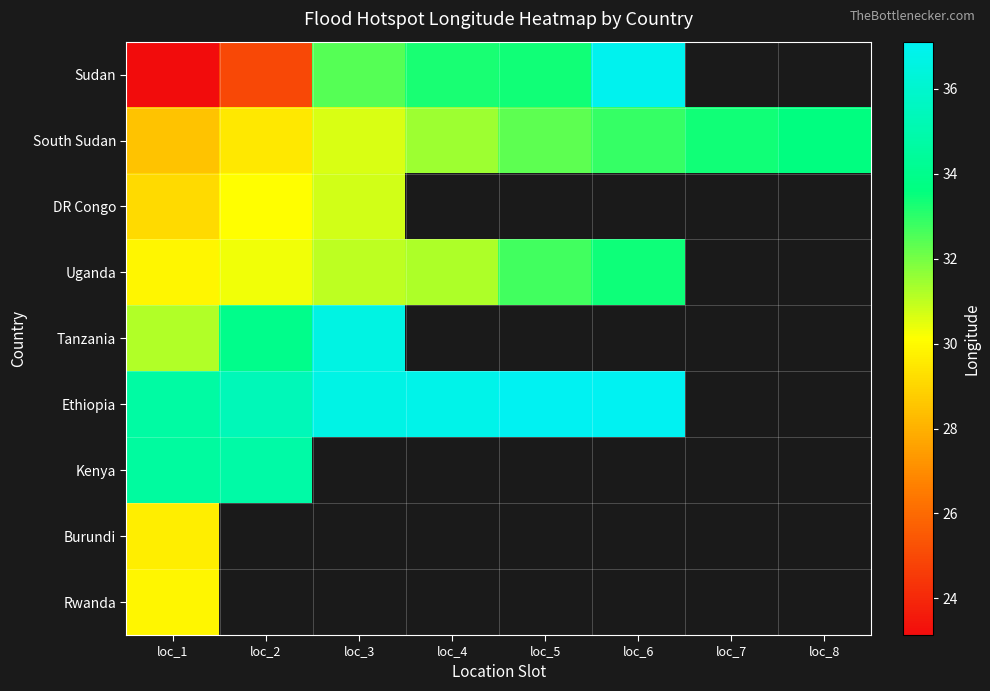

At how many categories does at least one series exceed 24?

8